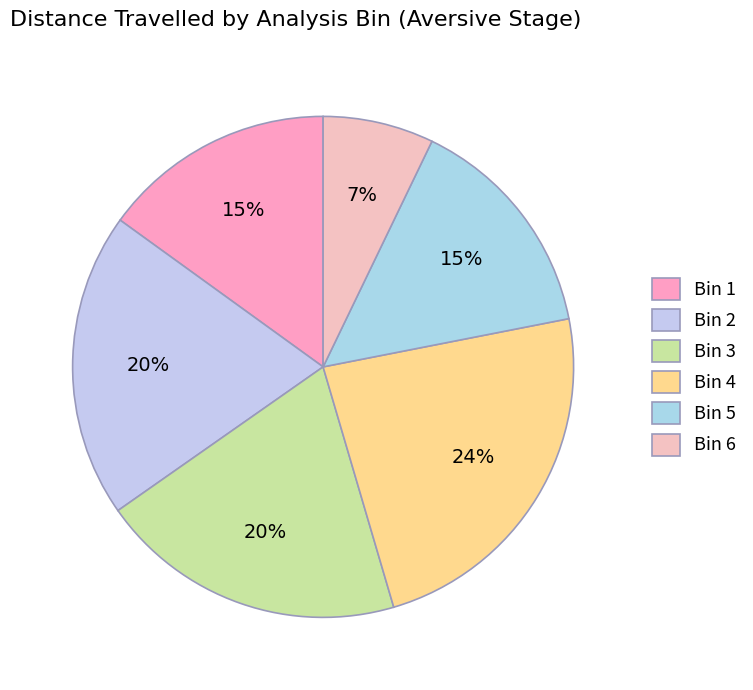

To the nearest percent, what is the average slice percentage?

17%